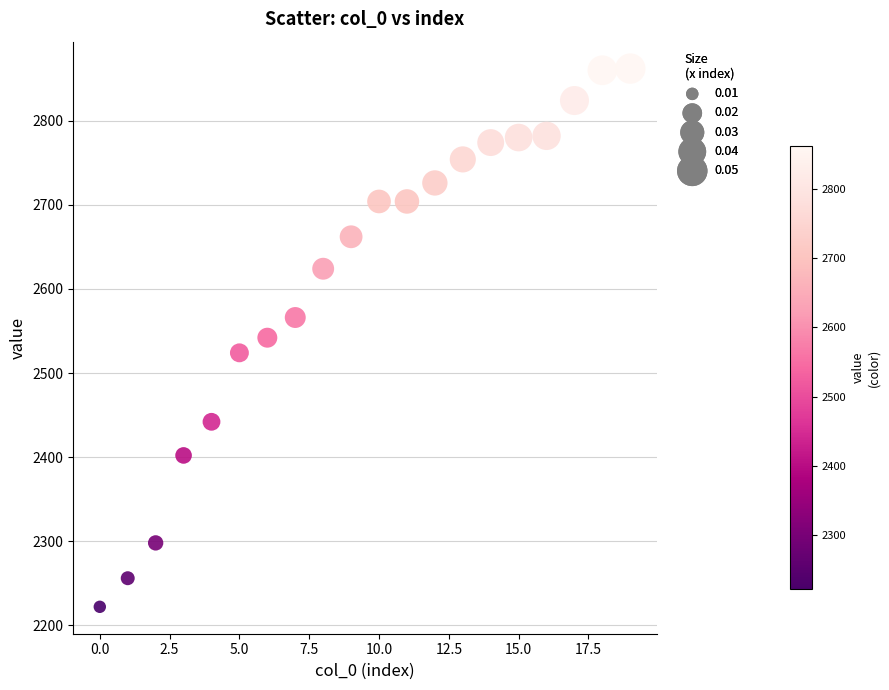

What is the range of Y values (max minus min)?

640